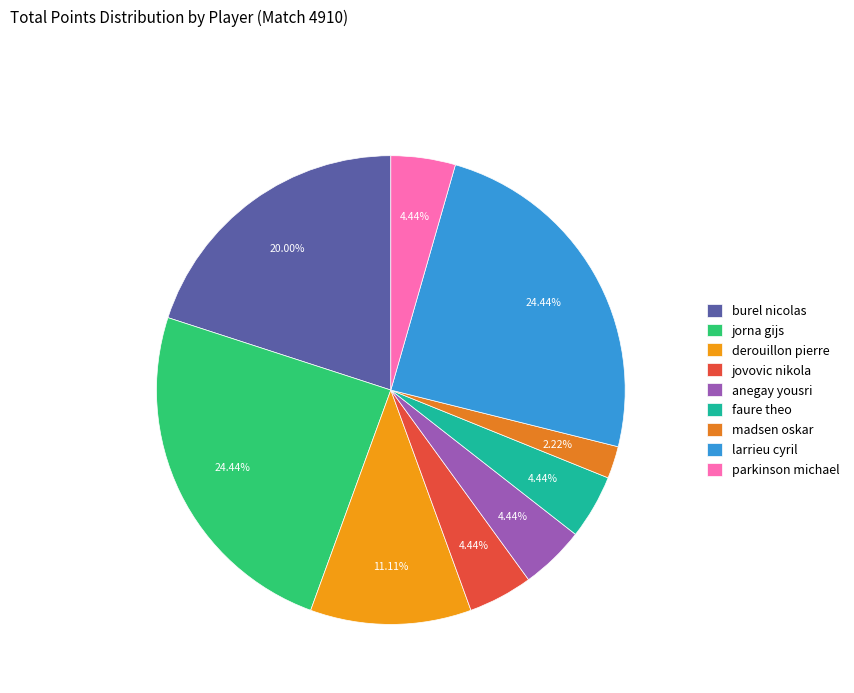

Combined, what portion of the pie is larrieu cyril and derouillon pierre?

35.6%